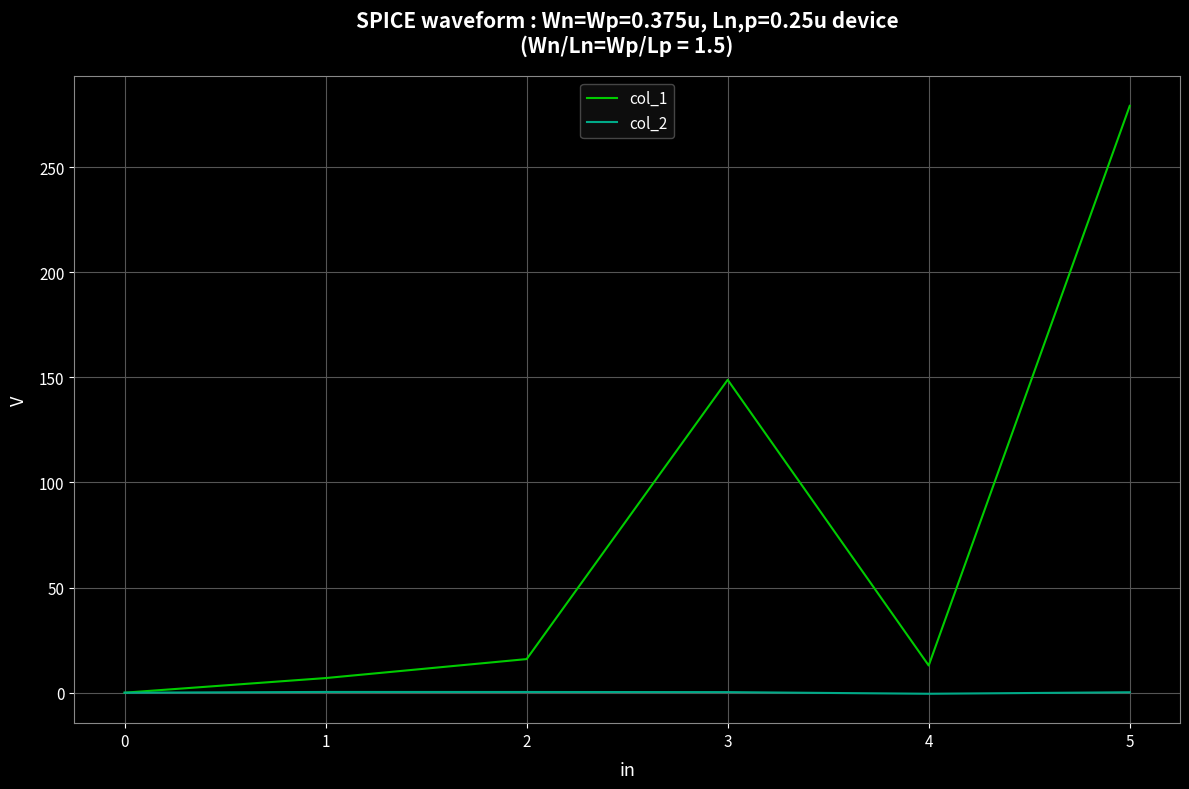

Which series has the largest total across all categories?

col_1